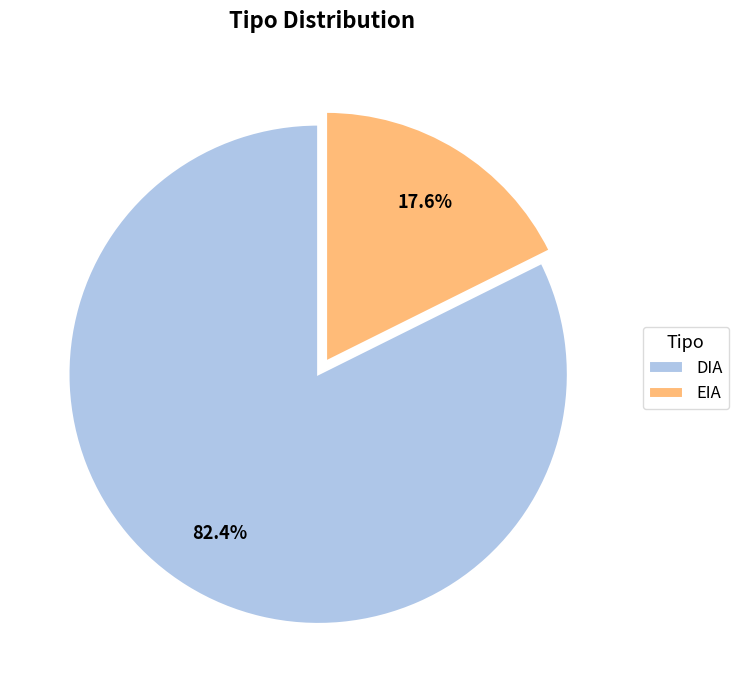

To the nearest percent, what is the combined percentage of DIA and EIA?

100%